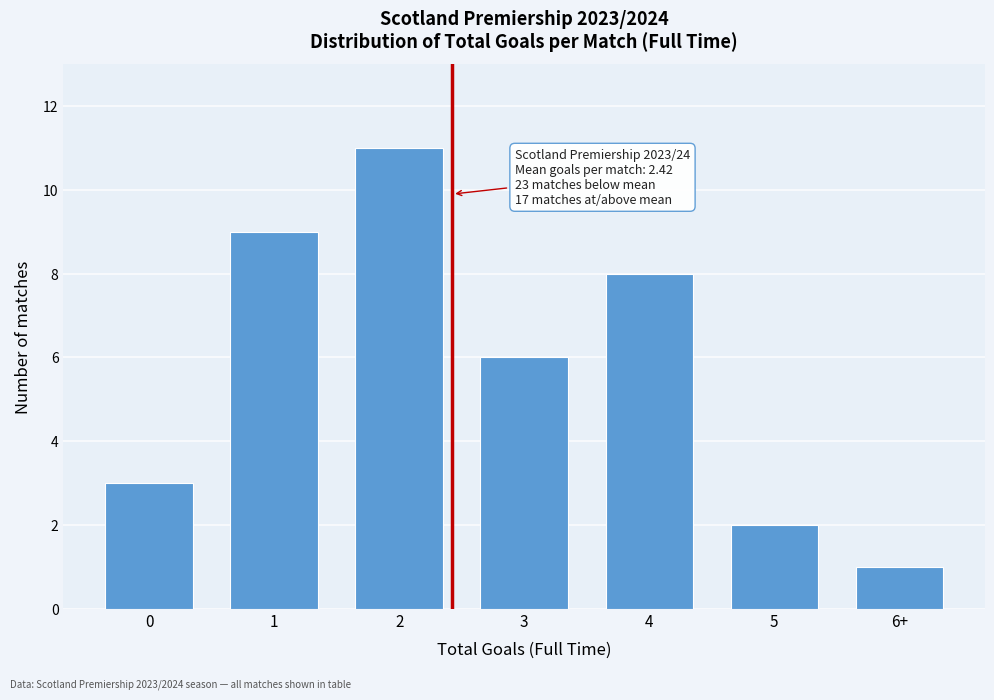

Reading left to right, what are all the values shown in this chart?

3	9	11	6	8	2	1